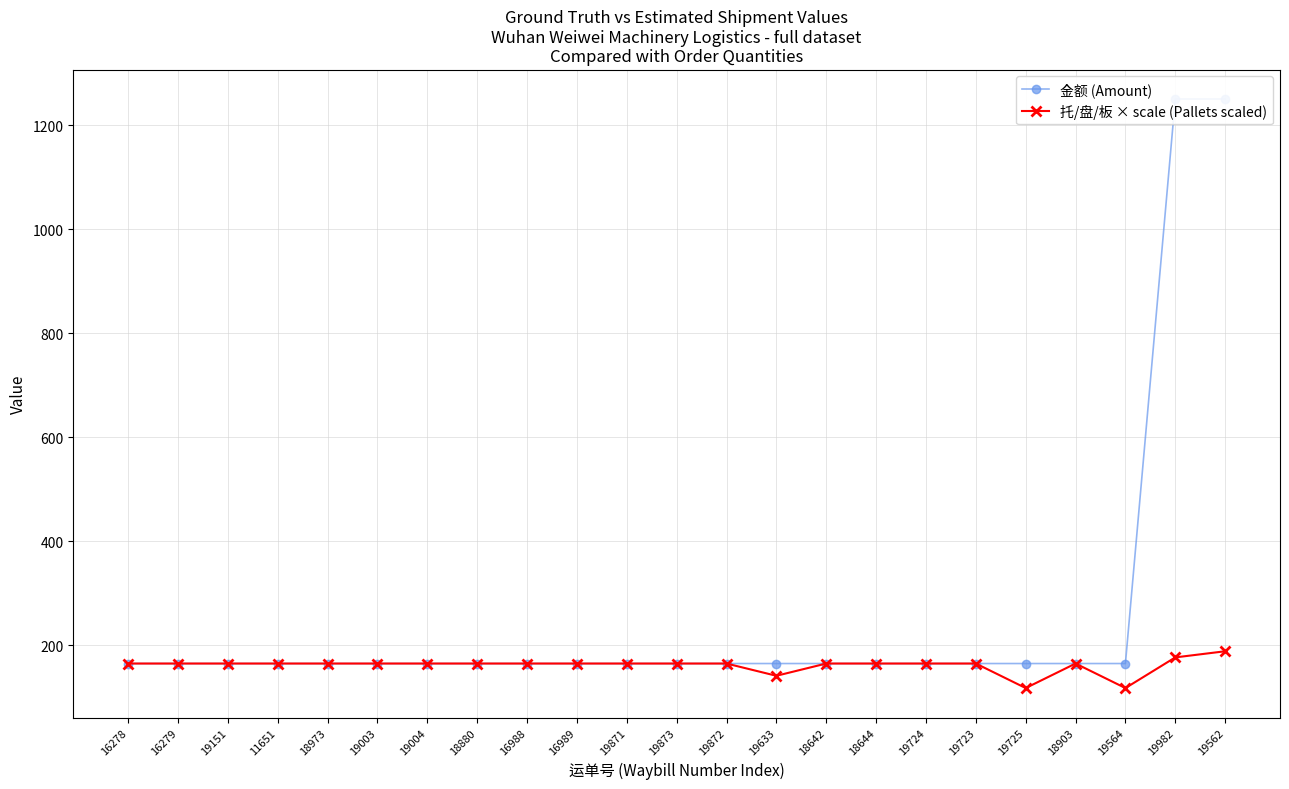

What is the approximate value of 托/盘/板 × scale (Pallets scaled) at 19633?

141.4